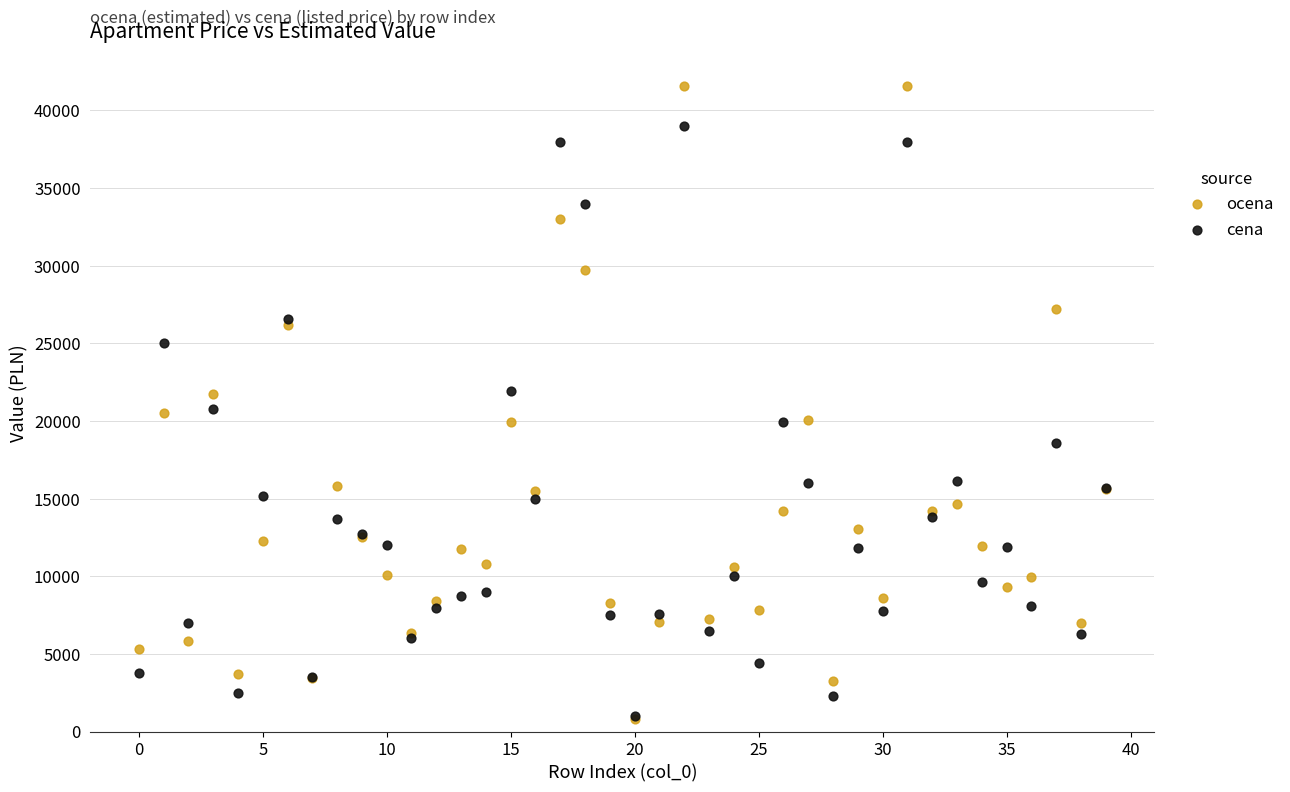

What are all the series names shown in the legend?

ocena, cena